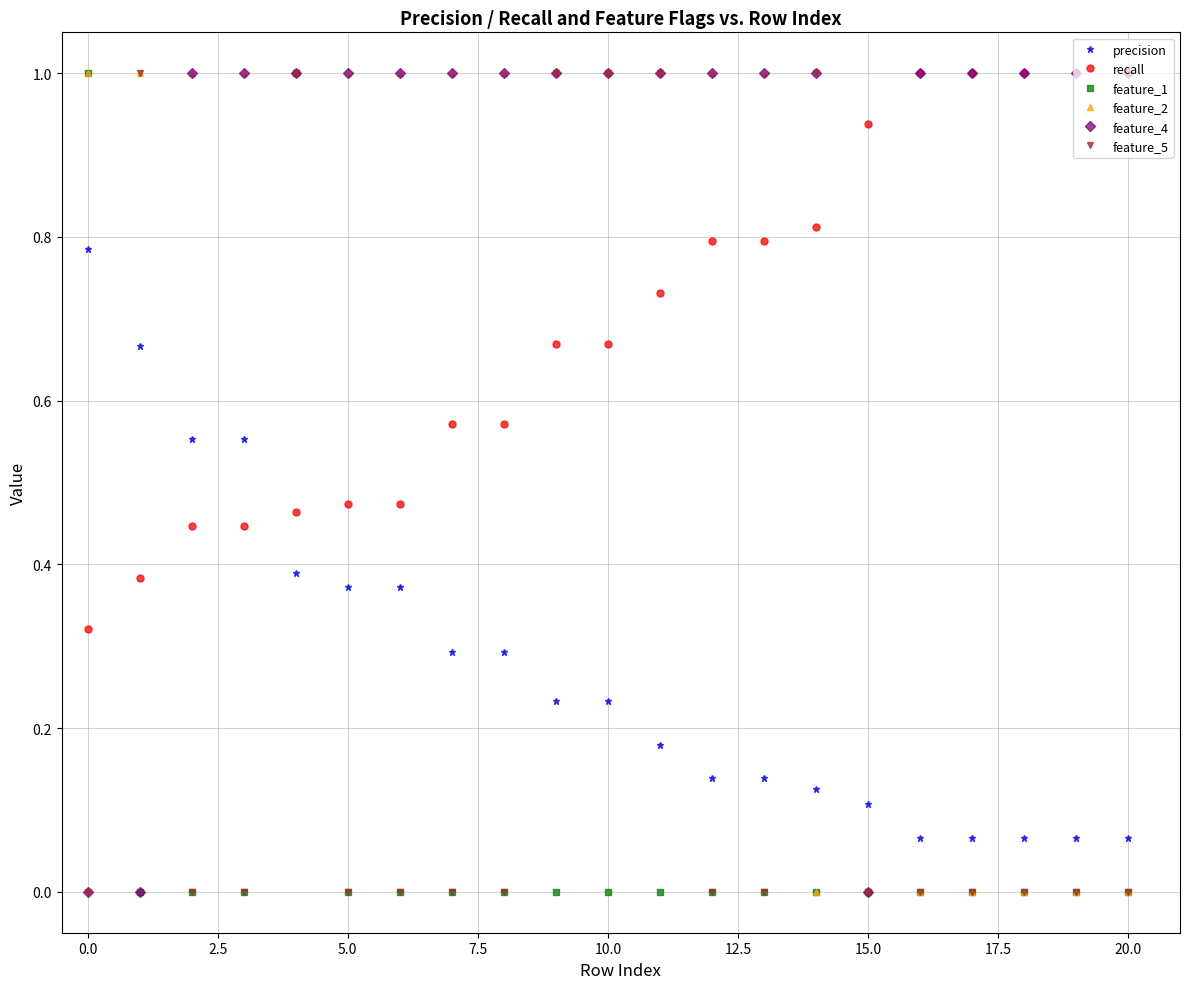

What is the maximum value shown in the chart?

1.0